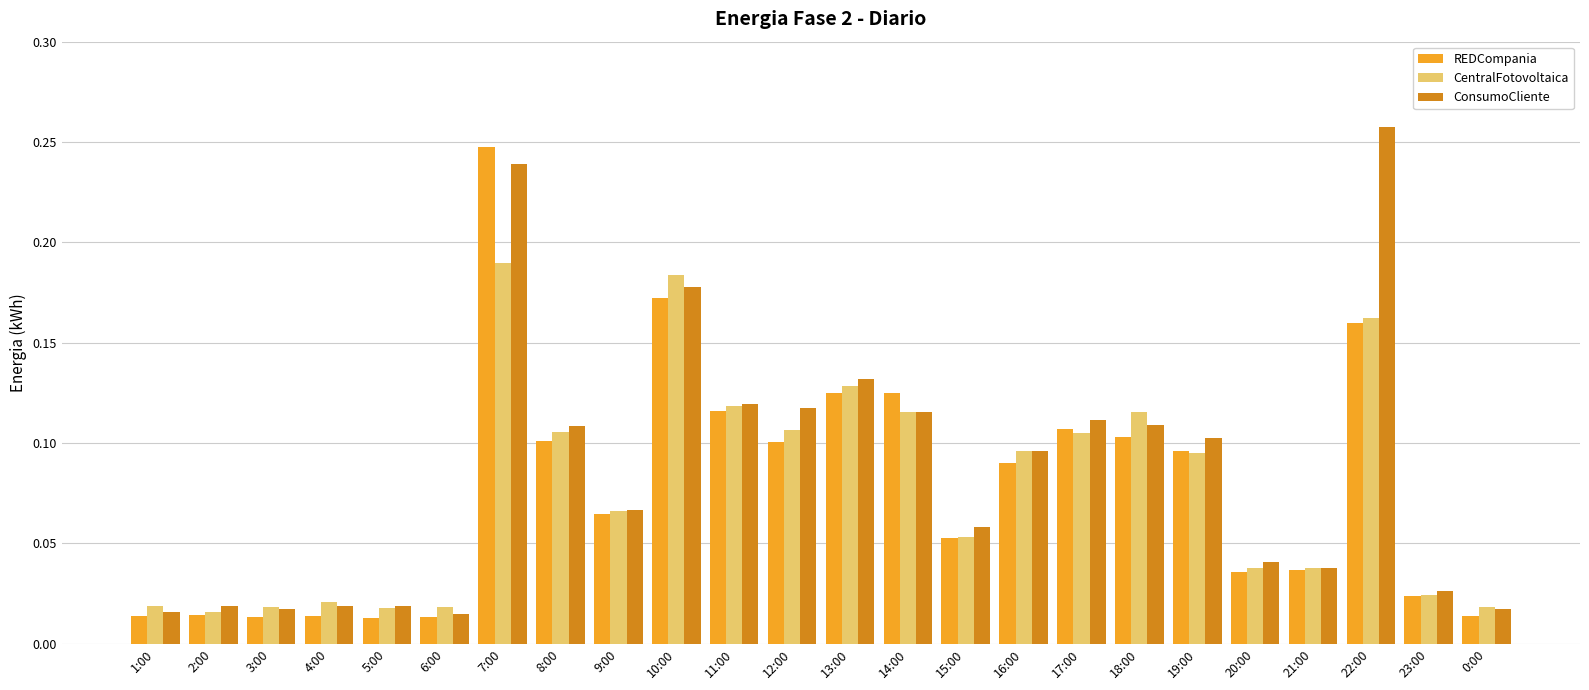

At how many categories does at least one series exceed 0?

24